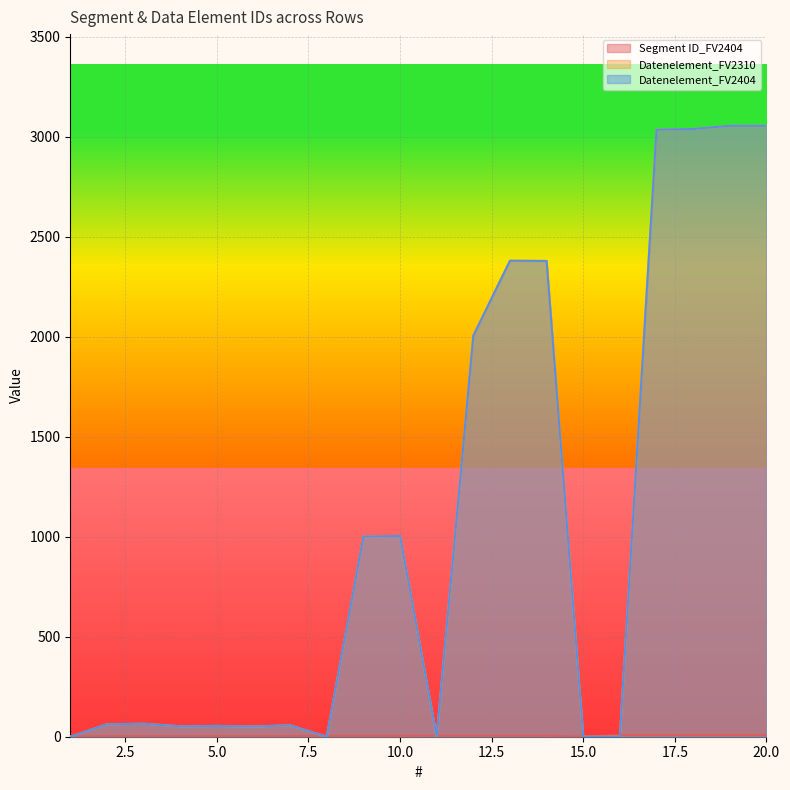

At which category is the sum across all series the highest?

19